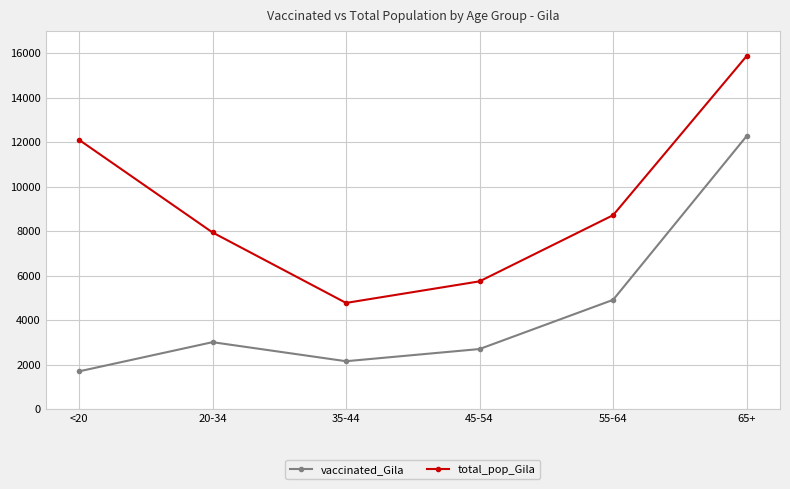

What is the difference between the second highest and minimum values in the total_pop_Gila series?

7332